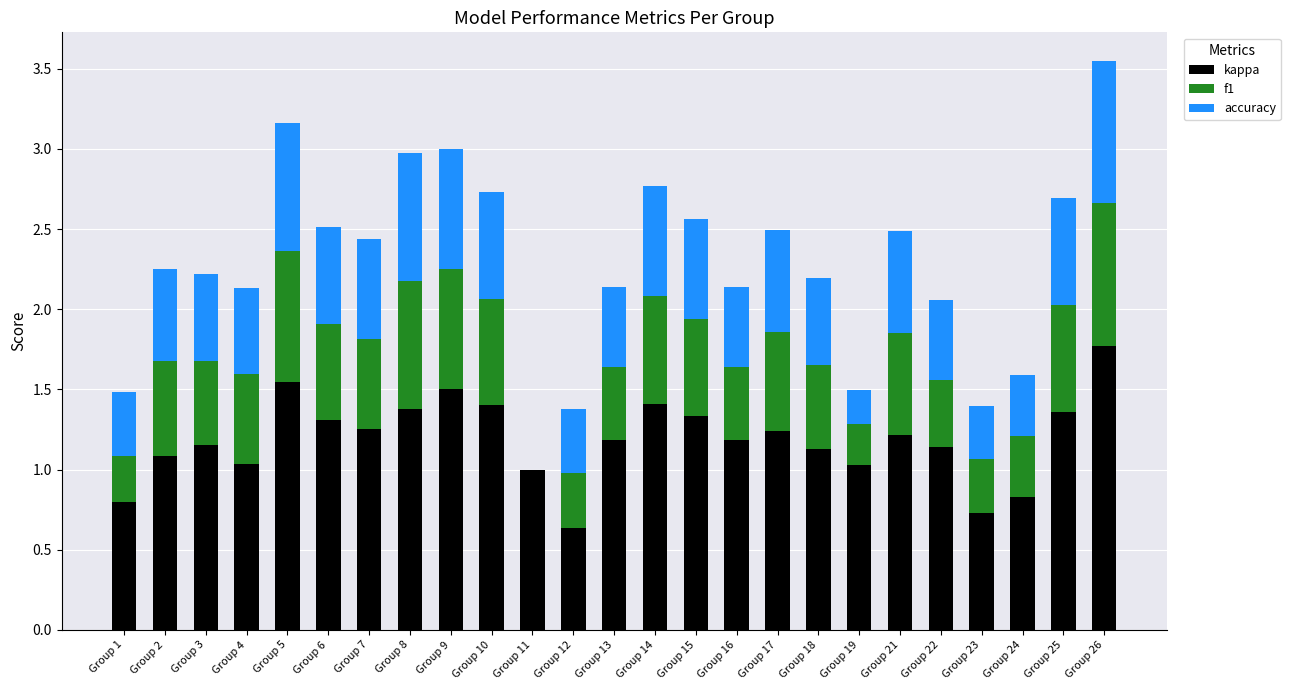

At which label does kappa reach its peak?

Group 26